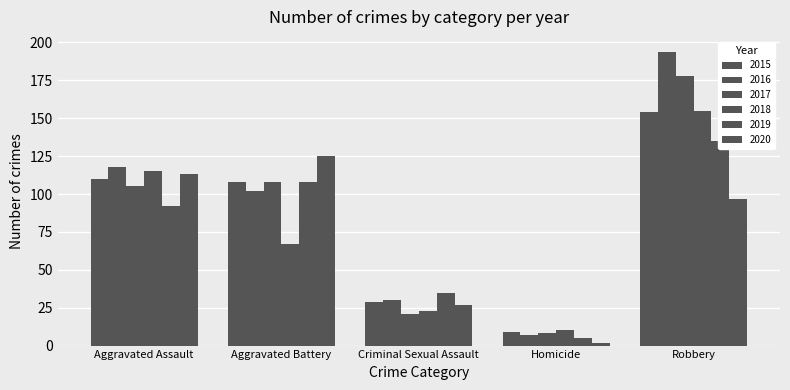

How many bars are there in total?

30